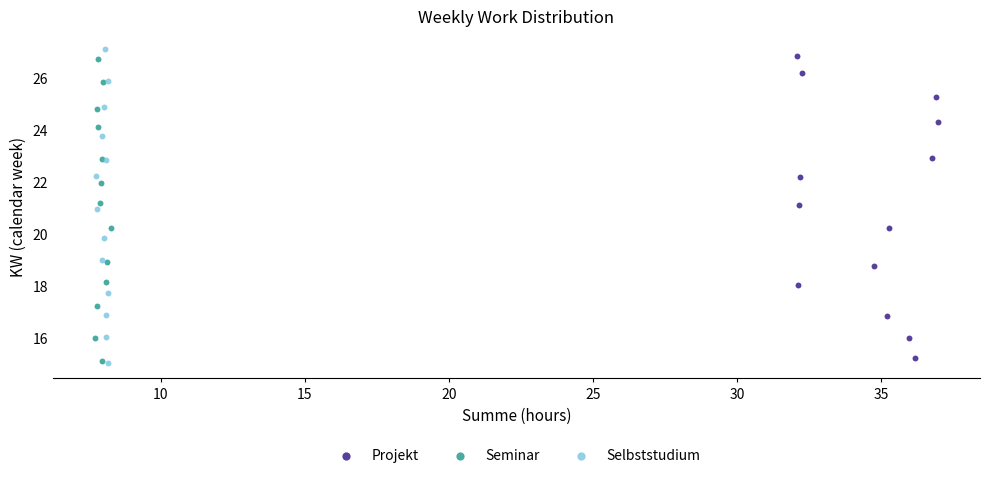

Which series has the widest spread of Y values?

Selbststudium